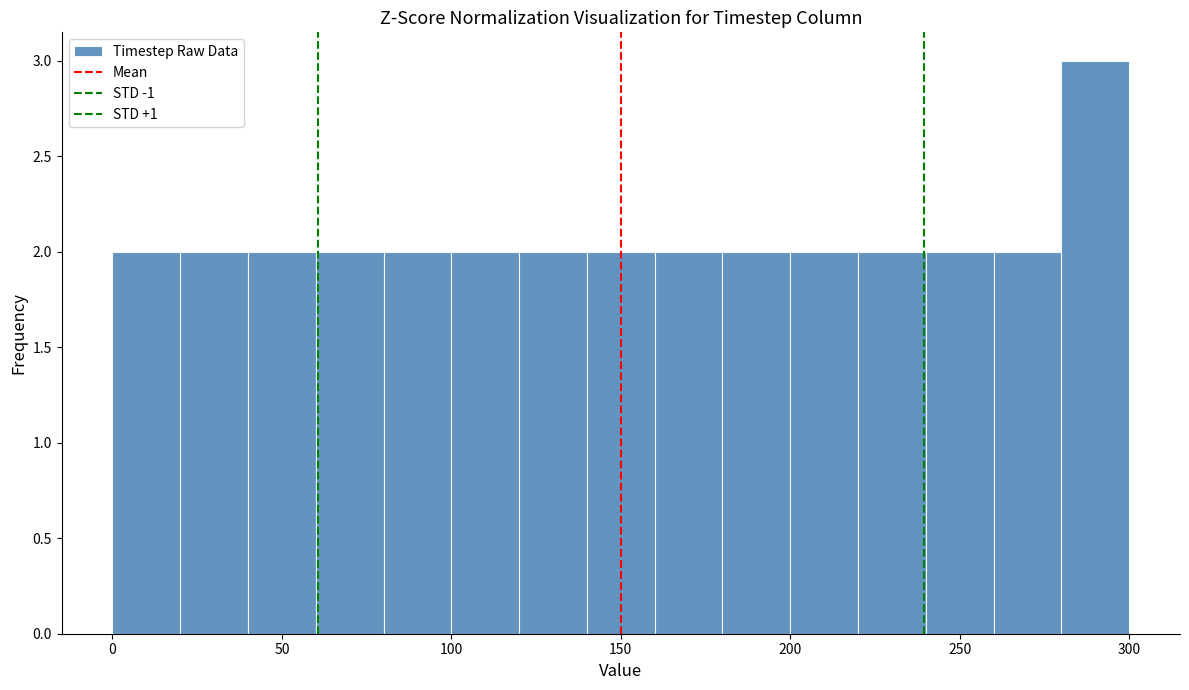

What is the height of the bar covering 180 to 200 on the x-axis? The values are not printed on the chart, so give them approximately, as read against the axis.

2